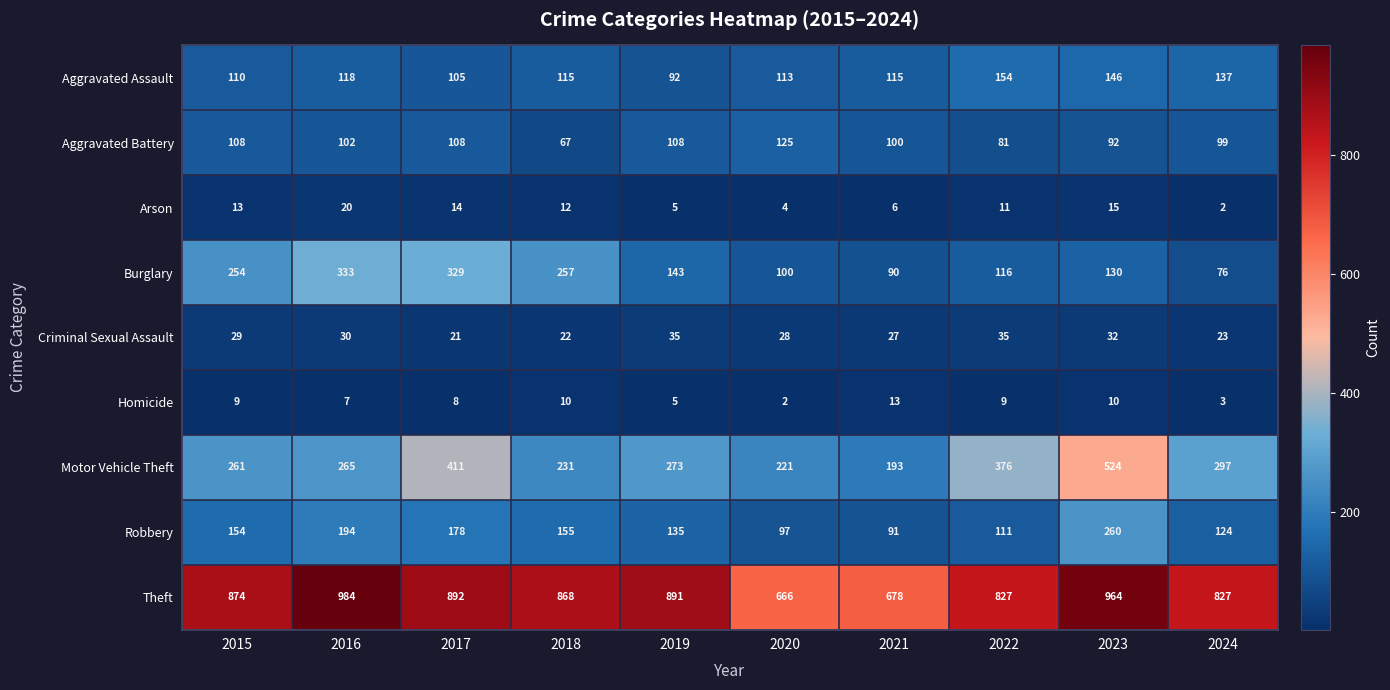

True or false: Criminal Sexual Assault has a value of 53 at 2016.

False